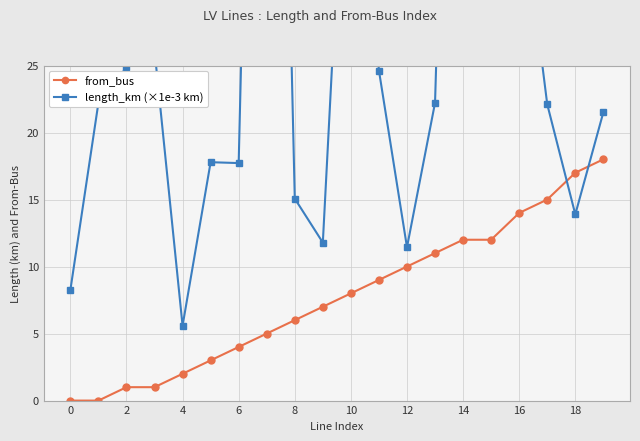

What is the value of the from_bus point at the 10th from the left?

7.0